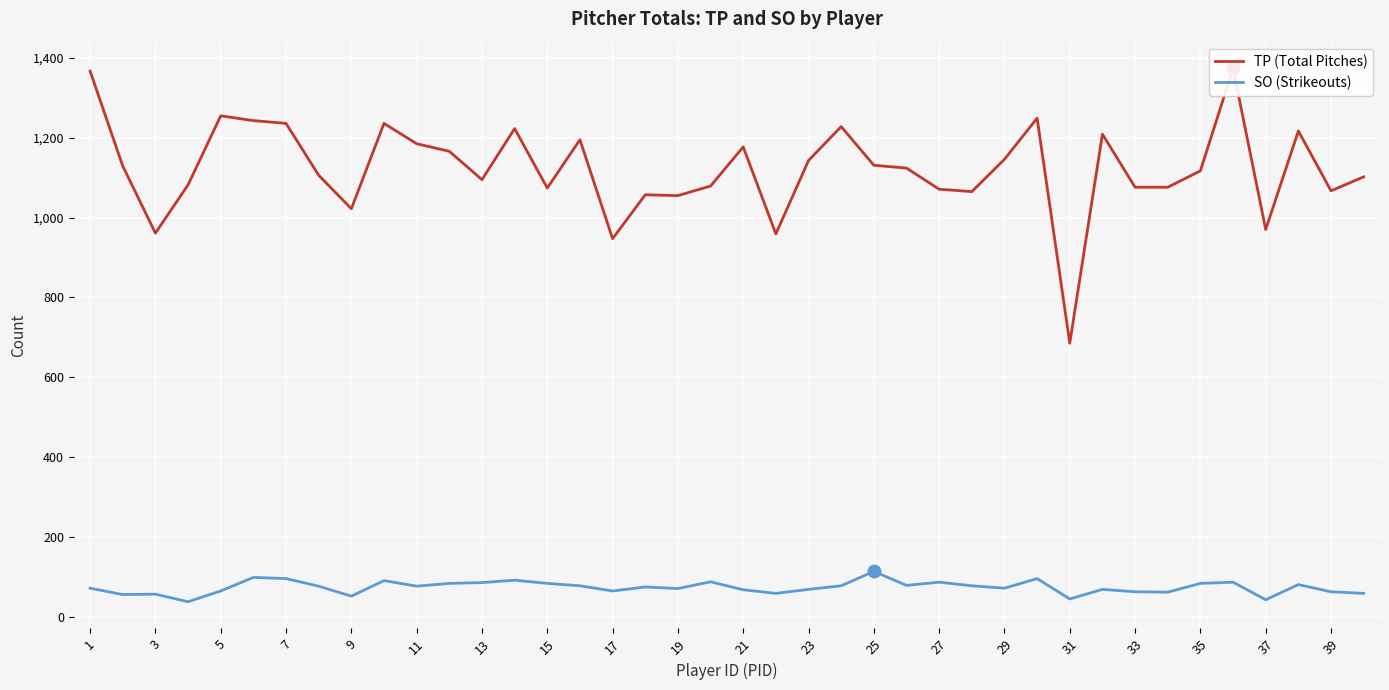

Is it true that SO (Strikeouts) equals 83 at 35?

True